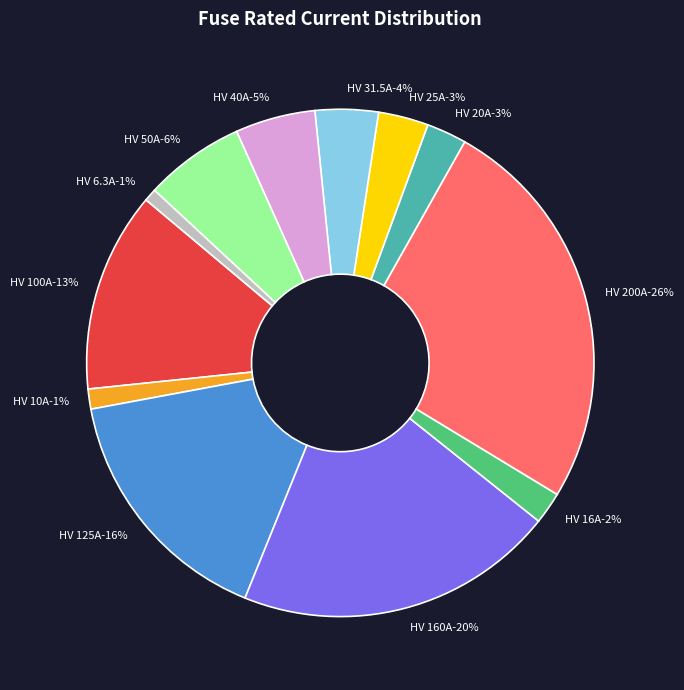

Rank the categories by value from highest to lowest.

HV 200A, HV 160A, HV 125A, HV 100A, HV 50A, HV 40A, HV 31.5A, HV 25A, HV 20A, HV 16A, HV 10A, HV 6.3A